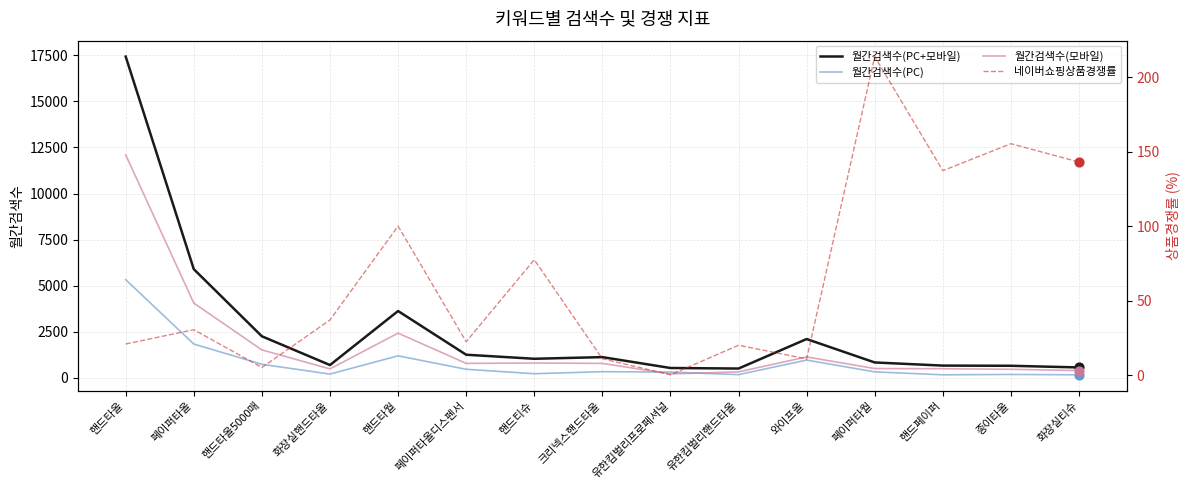

Which series contains the lowest Y value?

네이버쇼핑상품경쟁률